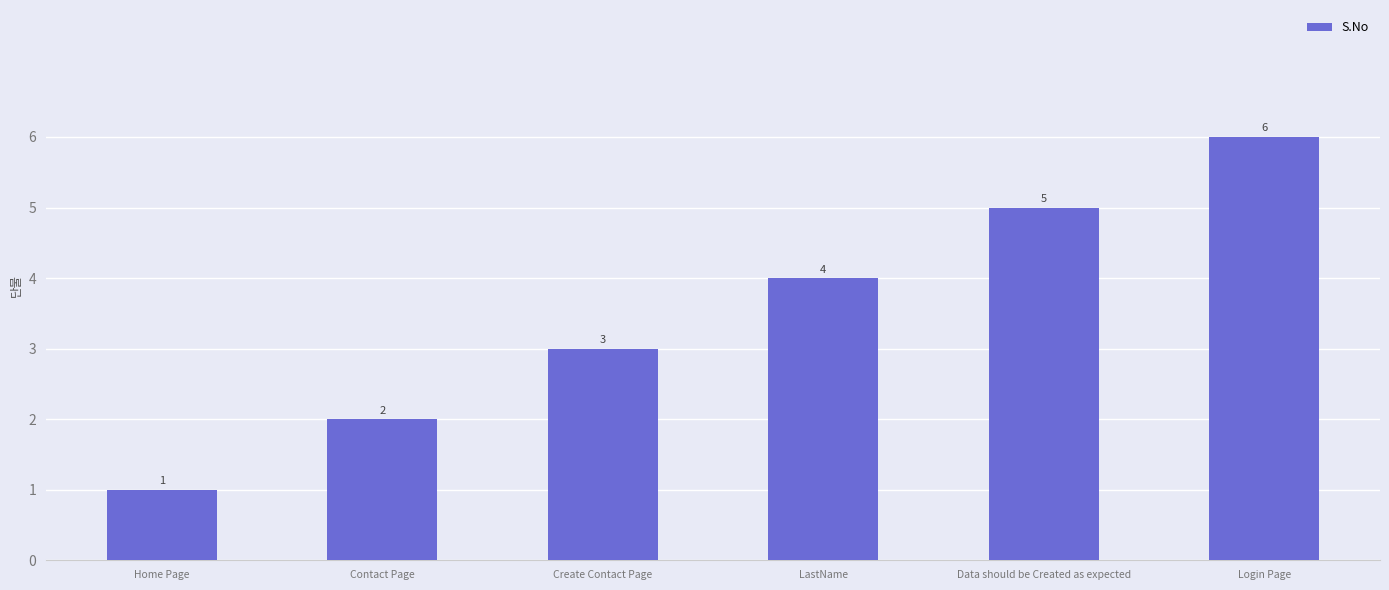

Rank the categories by value from lowest to highest.

Home Page, Contact Page, Create Contact Page, LastName, Data should be Created as expected, Login Page